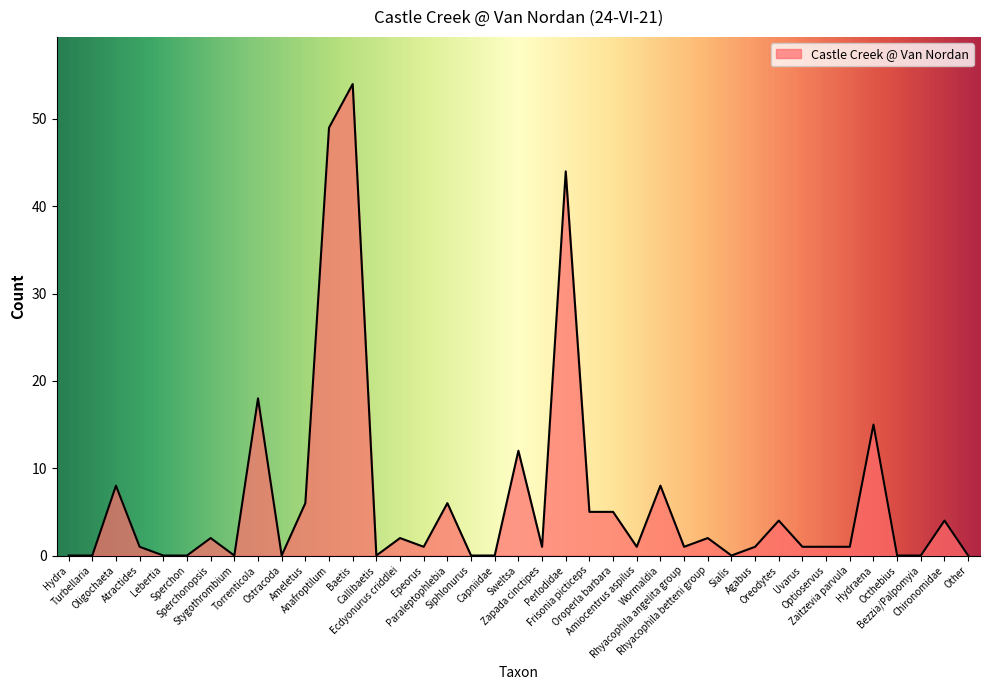

What is the maximum value shown in the chart?

54